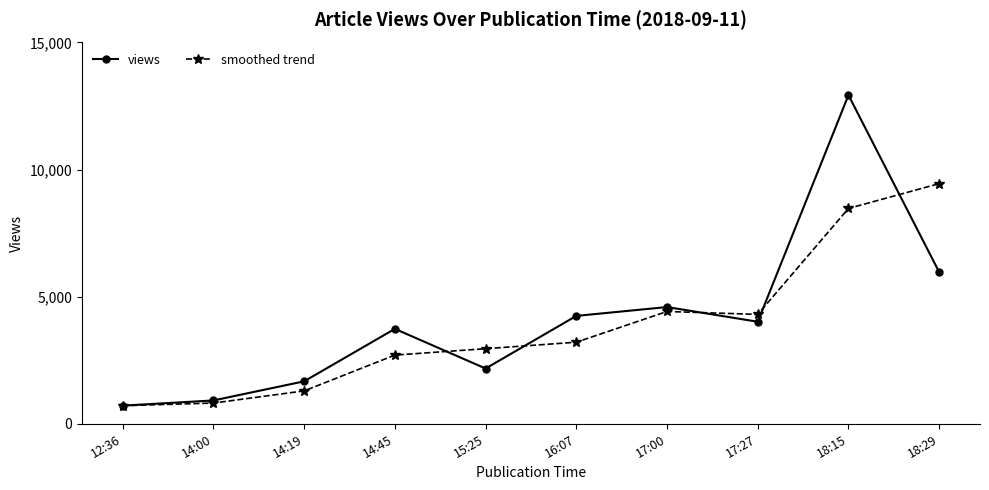

True or false: smoothed trend has a value of 4823 at 15:25.

False